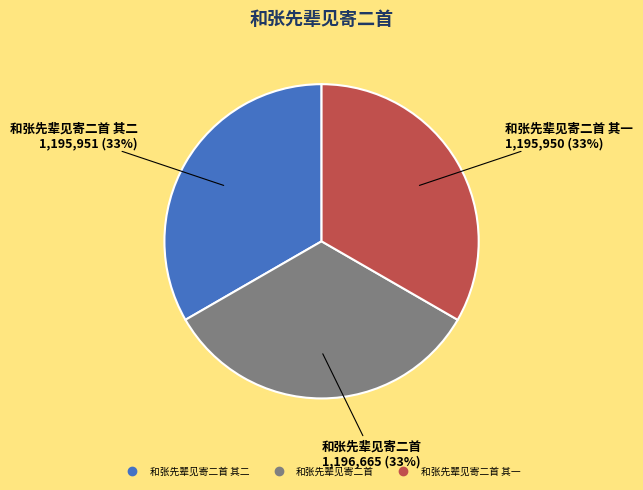

Is there a majority slice in this chart?

No